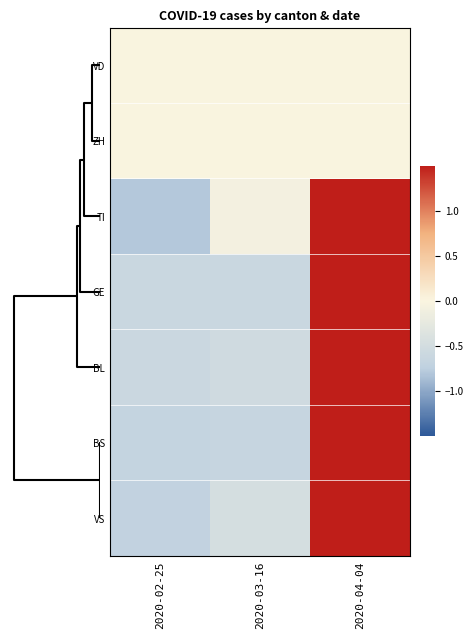

Which series has the largest total across all categories?

TI